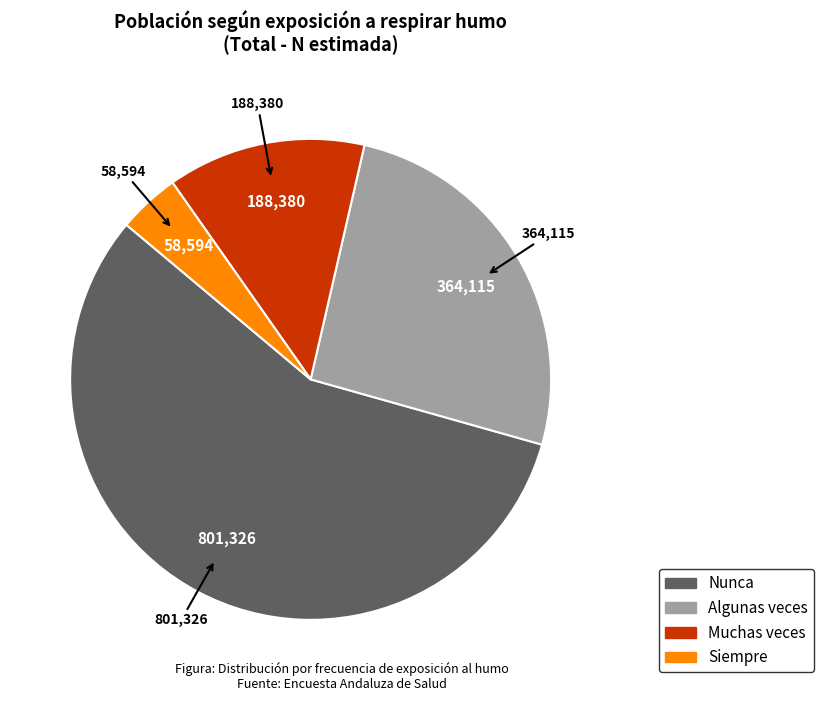

Do Muchas veces and Nunca together represent more than half of the pie?

Yes